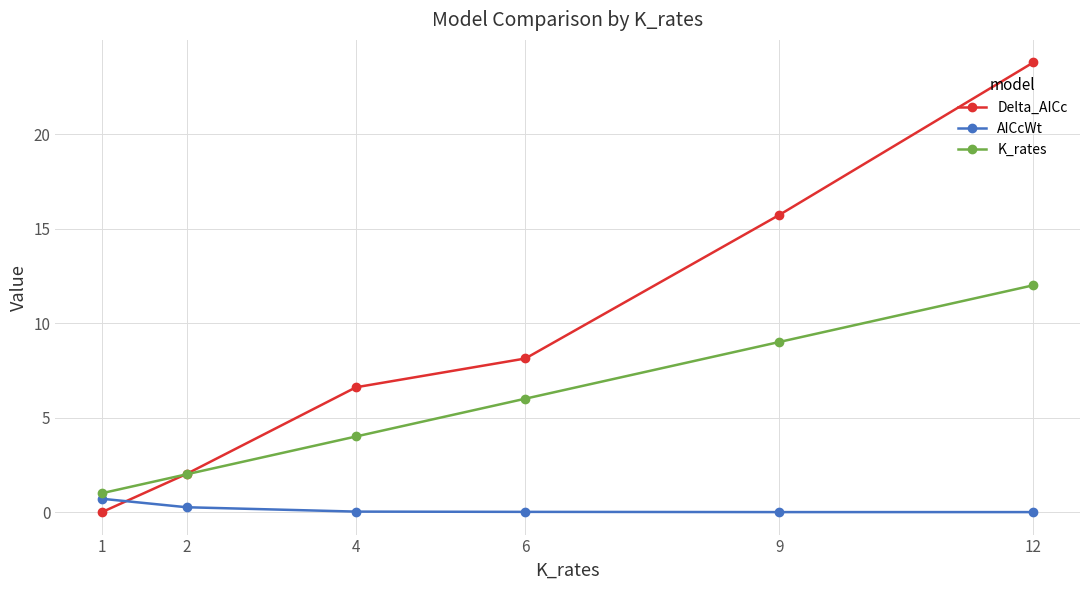

What is the difference between the second highest and minimum values in the Delta_AICc series?

15.7